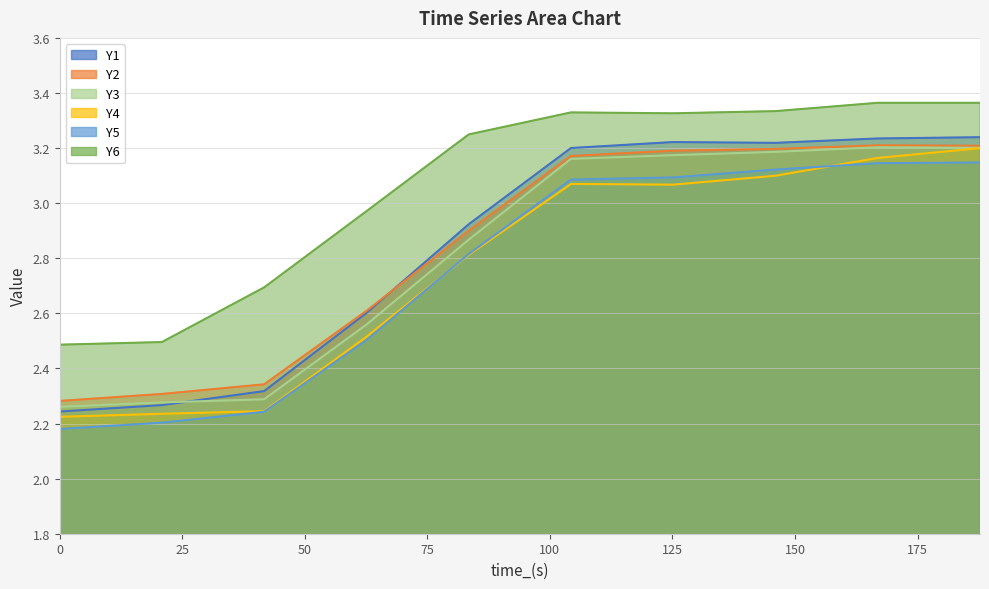

Does the chart display data point markers on the line(s)?

No